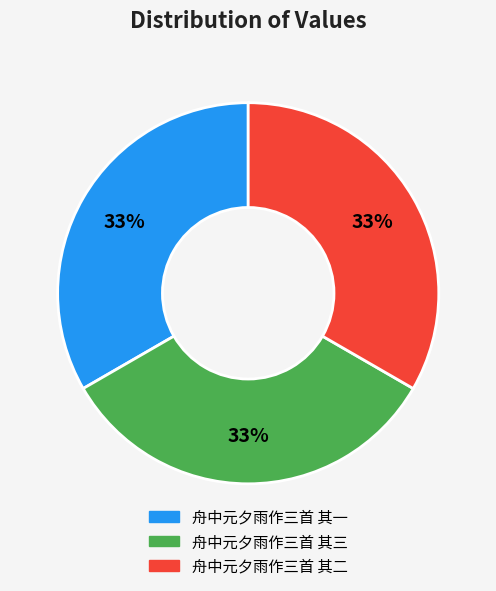

Approximately how many times larger is the value at 舟中元夕雨作三首 其二 compared to 舟中元夕雨作三首 其一?

1.0